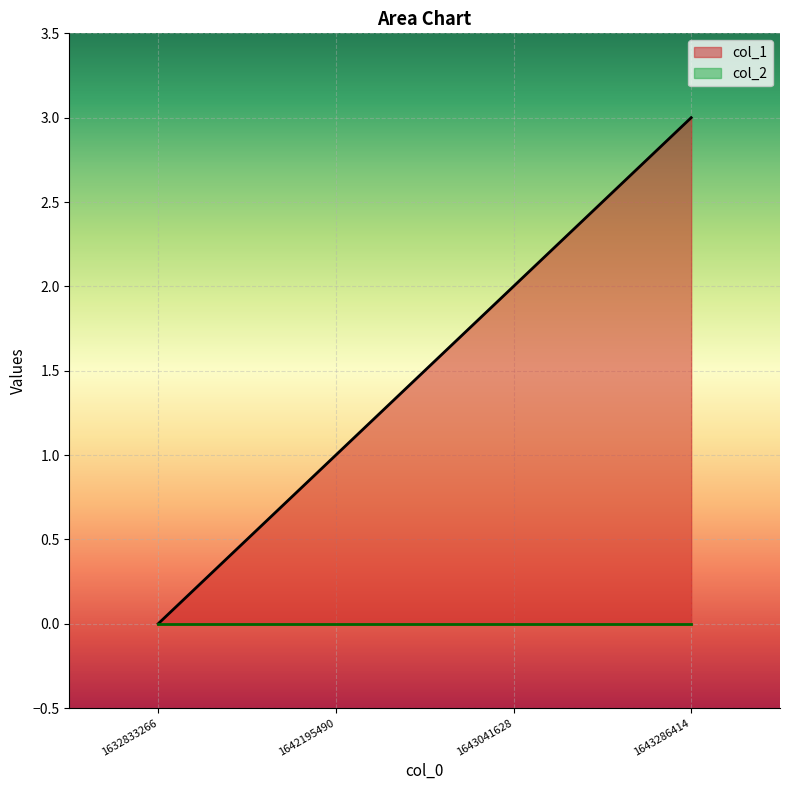

Where is the data nearest to the value 1?

1642195490